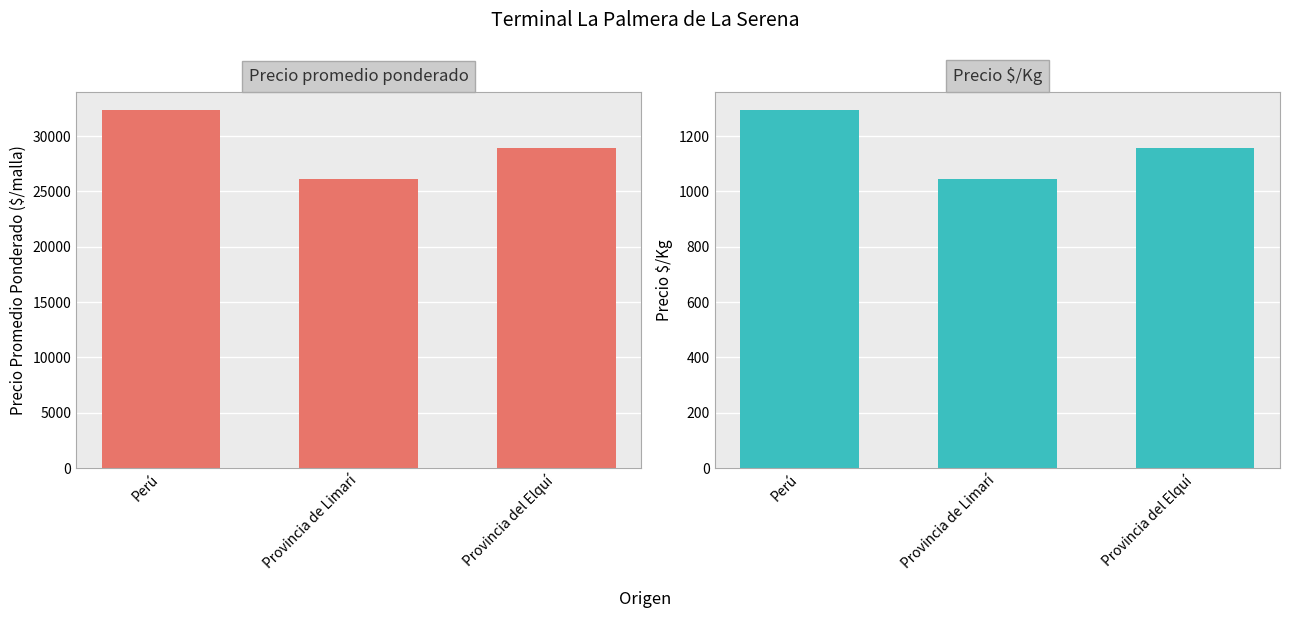

Rank the series by their average value, from lowest to highest.

Precio $/Kg, Precio promedio ponderado